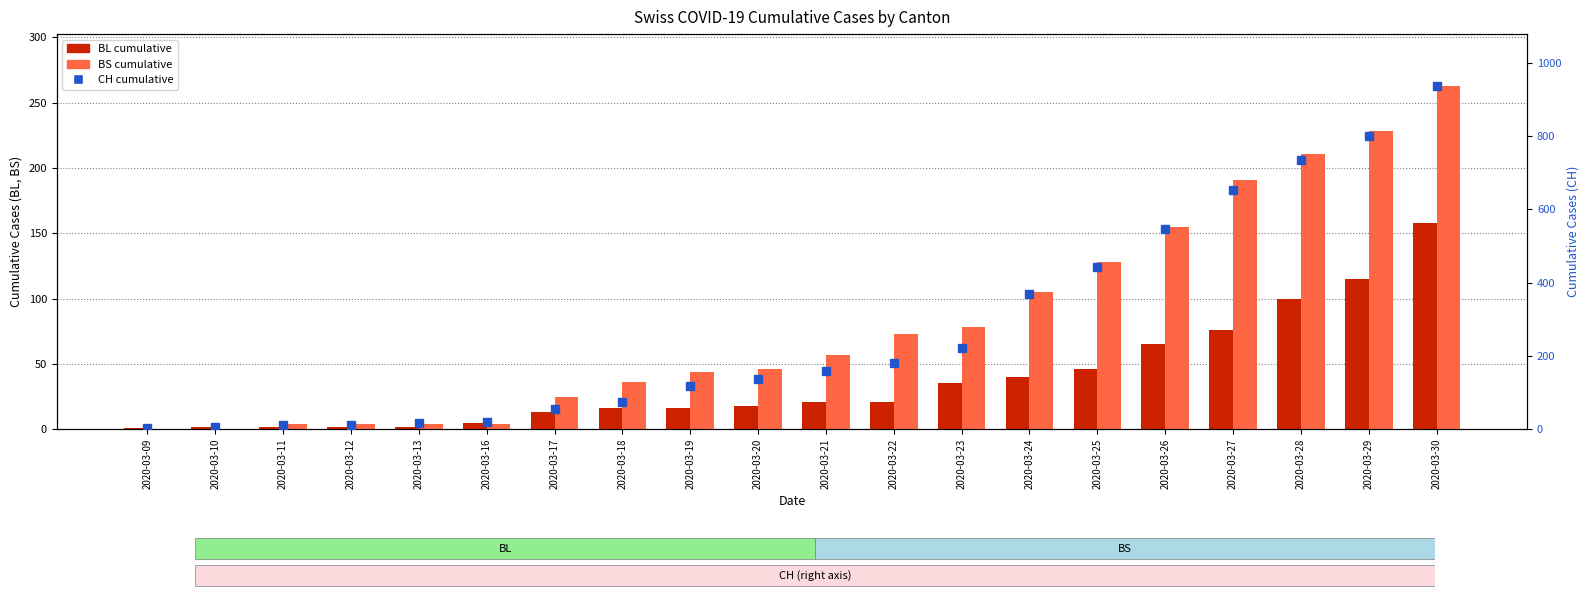

What is the difference between the maximum and minimum values in the BS series?

263